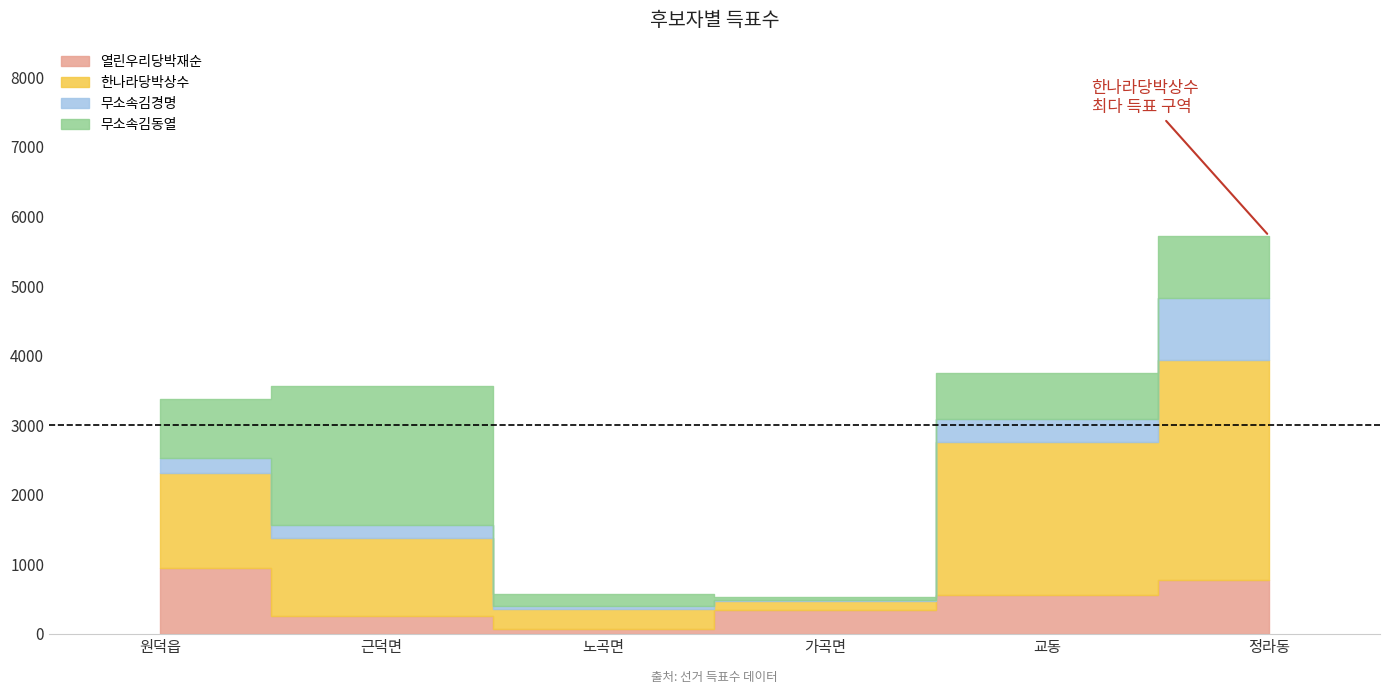

What are all the series names shown in the legend?

열린우리당박재순, 한나라당박상수, 무소속김경명, 무소속김동열